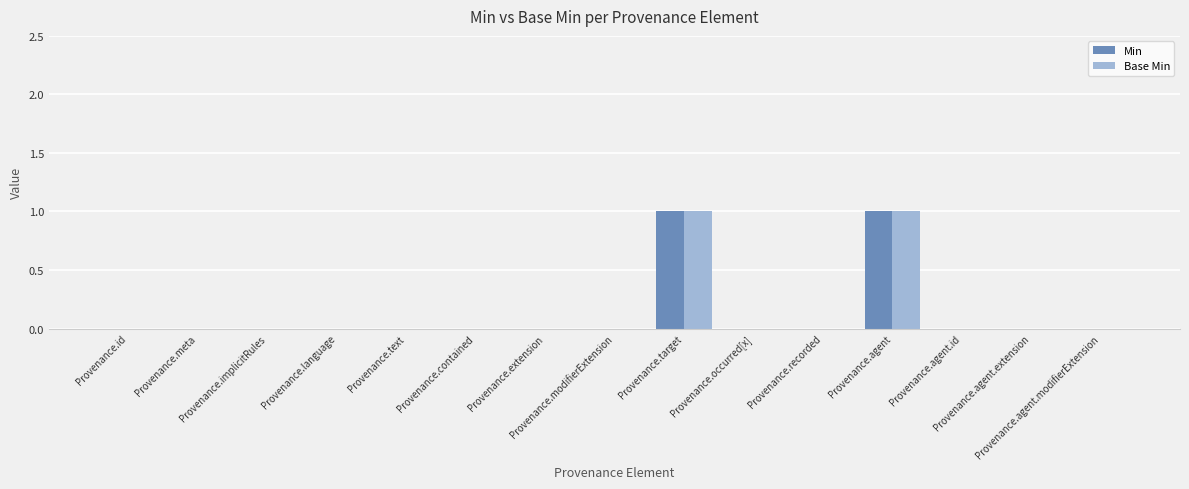

What is the maximum value shown in the chart?

1